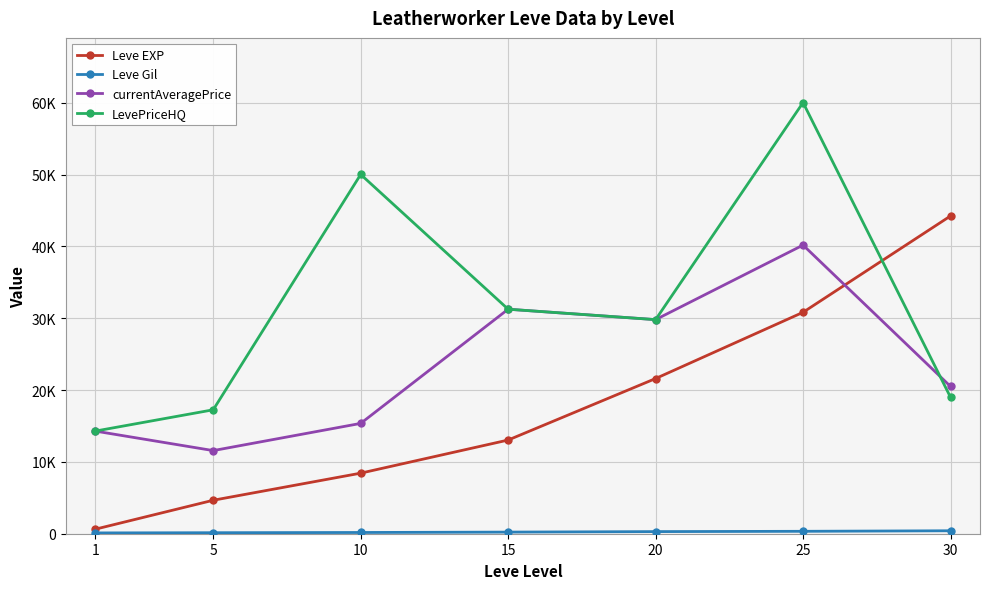

List the series in order of their overall mean, highest first.

LevePriceHQ, currentAveragePrice, Leve EXP, Leve Gil